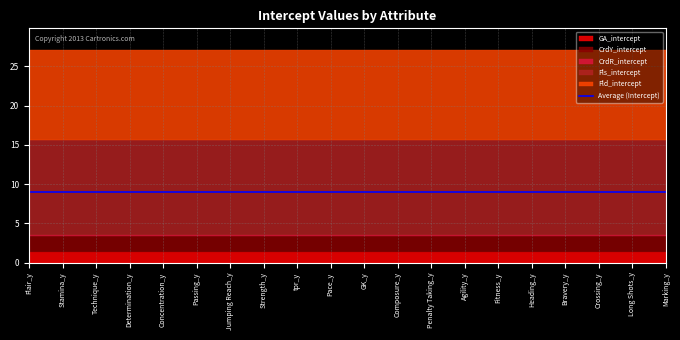

What position from the left is Heading_y?

16